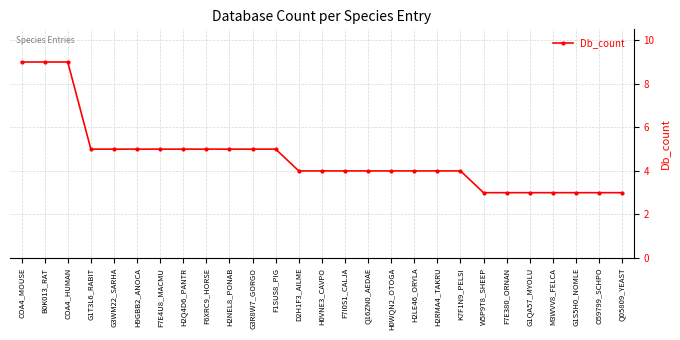

What is the sum of the values at H0WQN2_OTOGA and Q05809_YEAST?

7